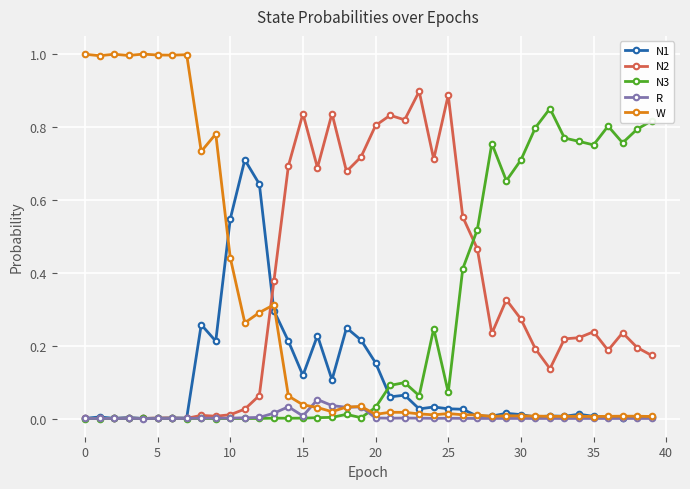

What is the greatest value displayed?

1.0